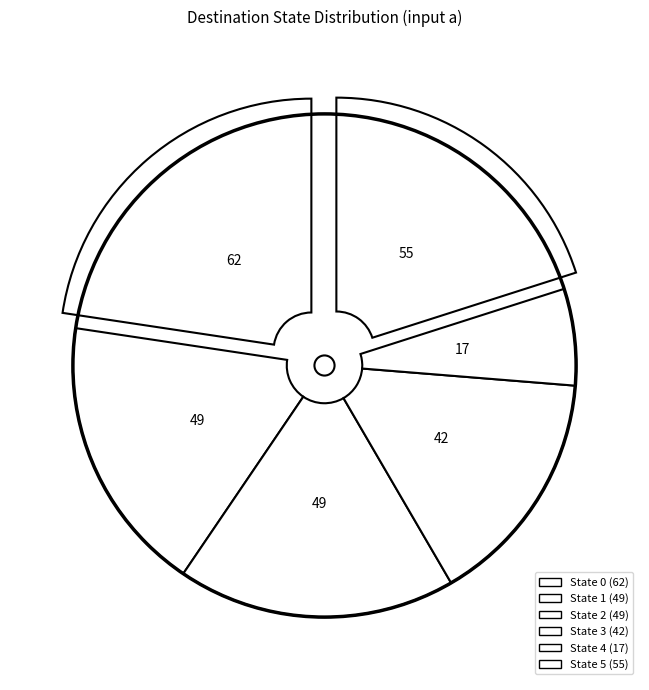

Rank the categories by value from lowest to highest.

State 4, State 3, State 1, State 2, State 5, State 0